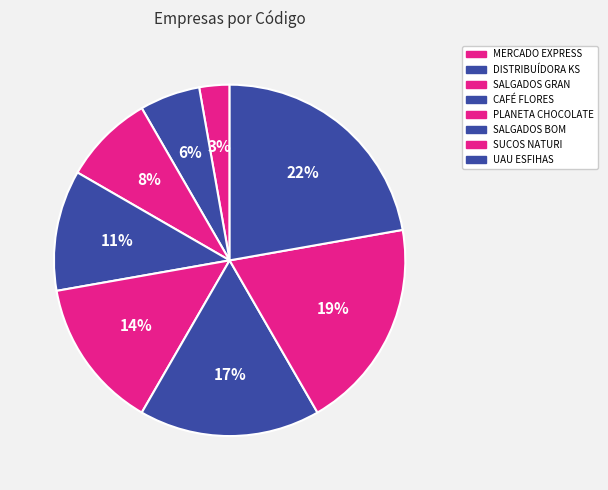

Rank the categories by value from highest to lowest.

UAU ESFIHAS, SUCOS NATURI, SALGADOS BOM, PLANETA CHOCOLATE, CAFÉ FLORES, SALGADOS GRAN, DISTRIBUÍDORA KS, MERCADO EXPRESS